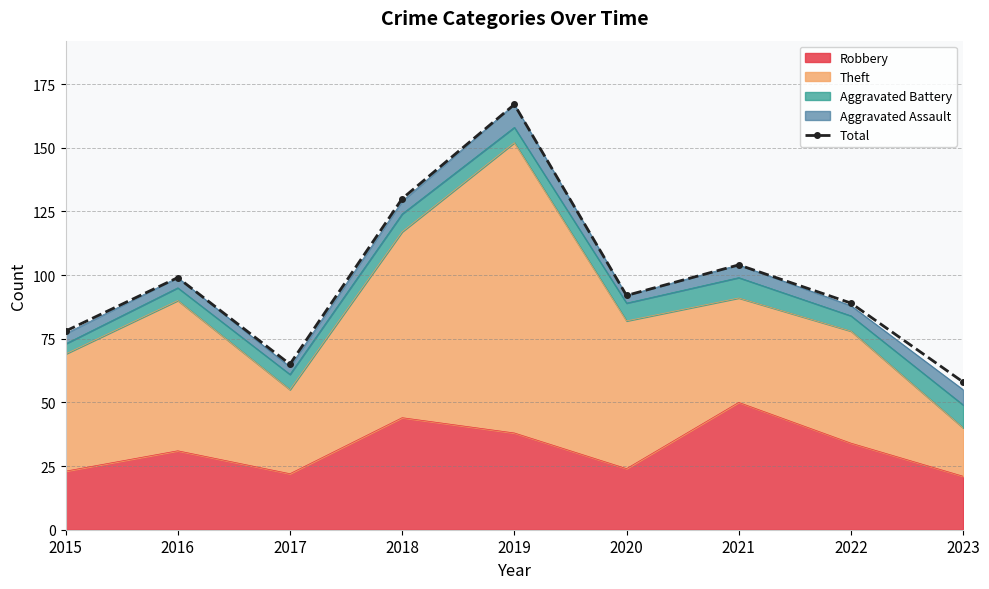

Reading right to left, list all the values displayed in this chart.

2023=58	2022=89	2021=104	2020=92	2019=167	2018=130	2017=65	2016=99	2015=78